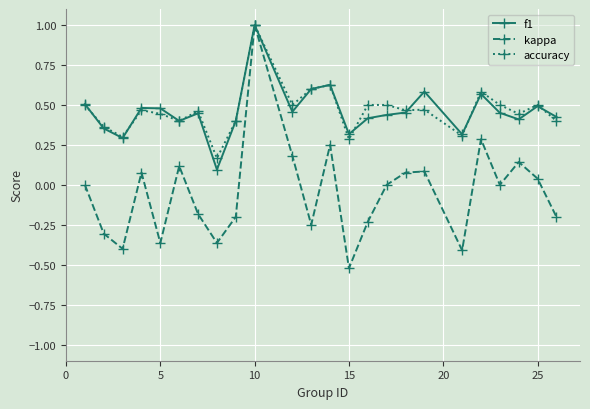

What are all the series names shown in the legend?

f1, kappa, accuracy